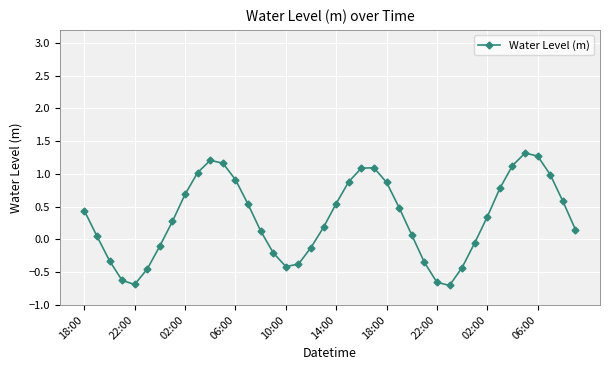

How many interior local peaks (higher than both neighbors) does the data have?

3